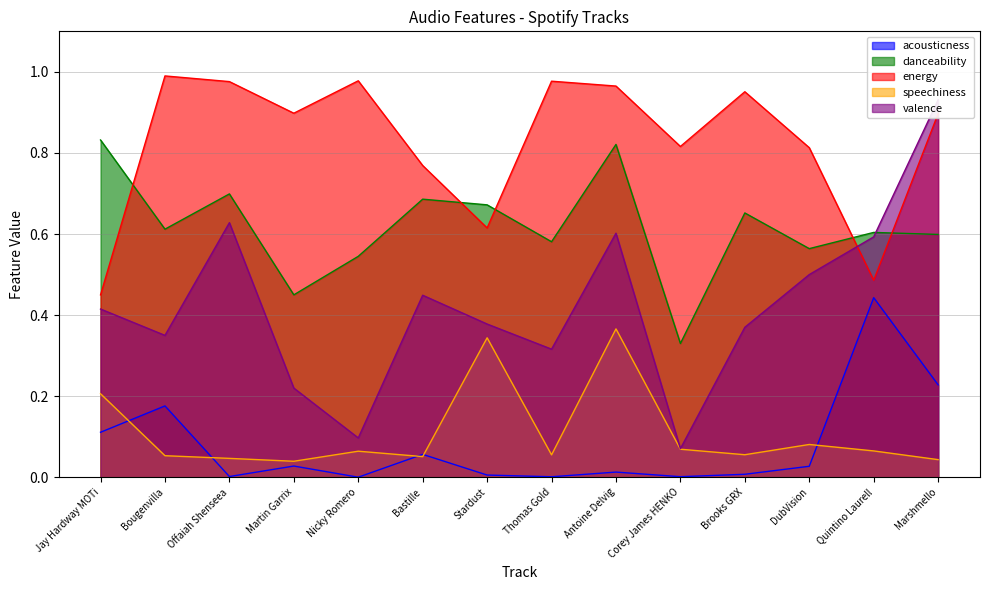

Reading right to left, what are all the values shown in this chart?

acousticness: 0.2	0.4	0.0	0.0	0.0	0.0	0.0	0.0	0.1	0.0	0.0	0.0	0.2	0.1
danceability: 0.6	0.6	0.6	0.7	0.3	0.8	0.6	0.7	0.7	0.5	0.5	0.7	0.6	0.8
energy: 0.9	0.5	0.8	1.0	0.8	1.0	1.0	0.6	0.8	1.0	0.9	1.0	1.0	0.5
speechiness: 0.0	0.1	0.1	0.1	0.1	0.4	0.1	0.3	0.1	0.1	0.0	0.0	0.1	0.2
valence: 0.9	0.6	0.5	0.4	0.1	0.6	0.3	0.4	0.4	0.1	0.2	0.6	0.3	0.4